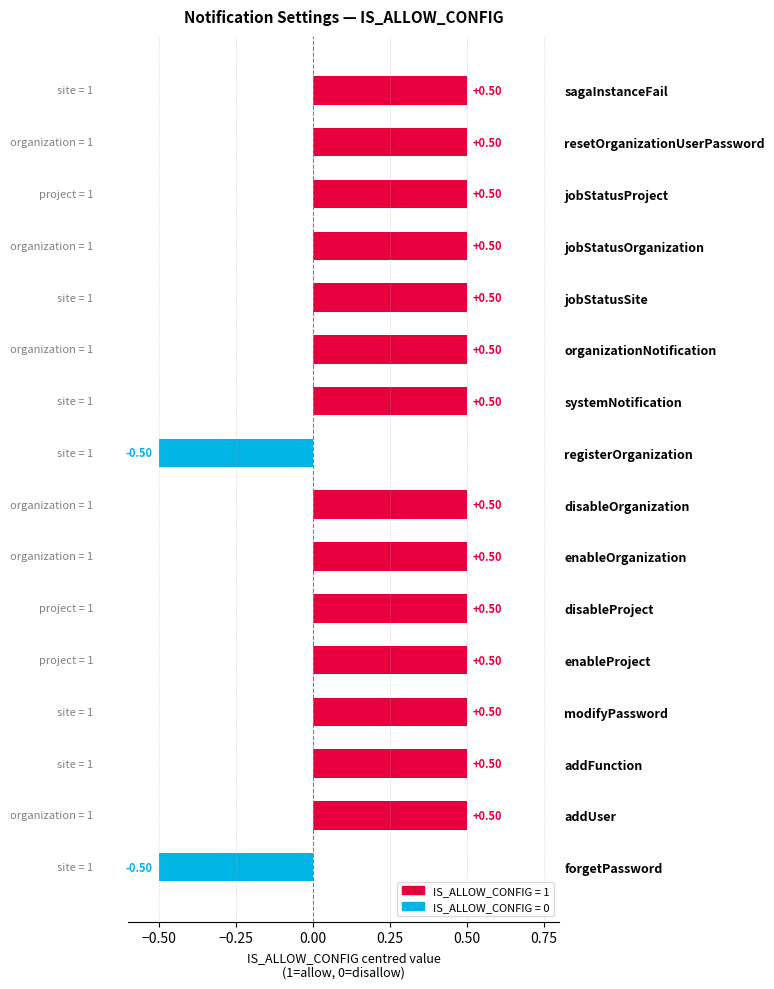

True or false: IS_SEND_INSTANTLY has a value of 0 at addUser.

False